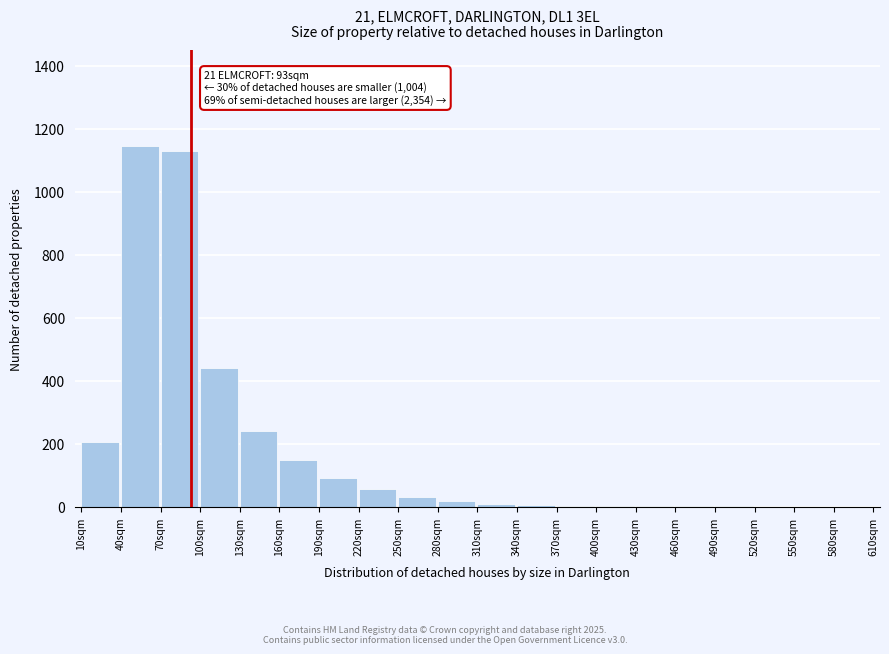

What is the greatest value displayed?

1145